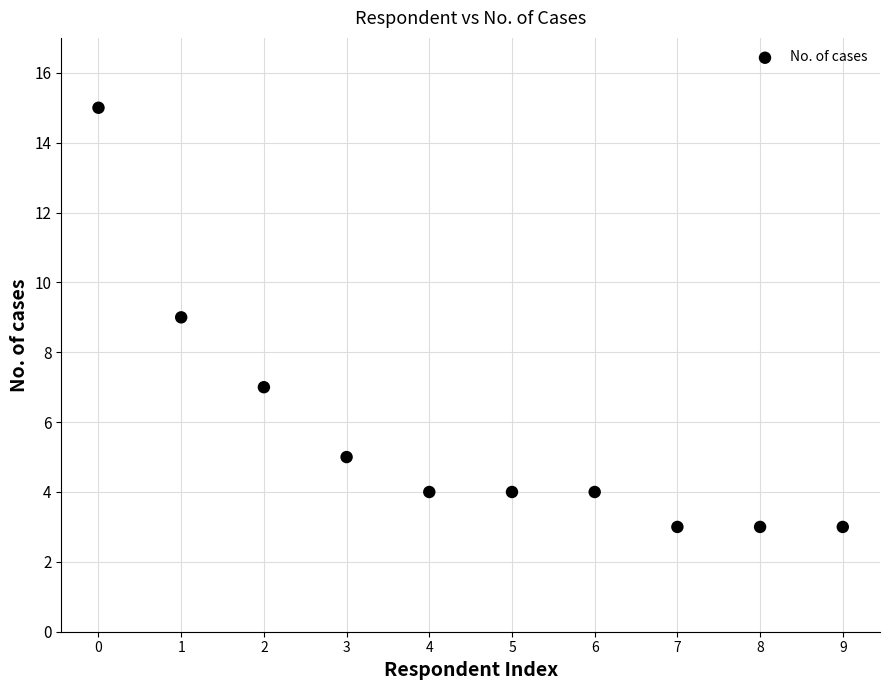

What is the range of Y values (max minus min)?

12